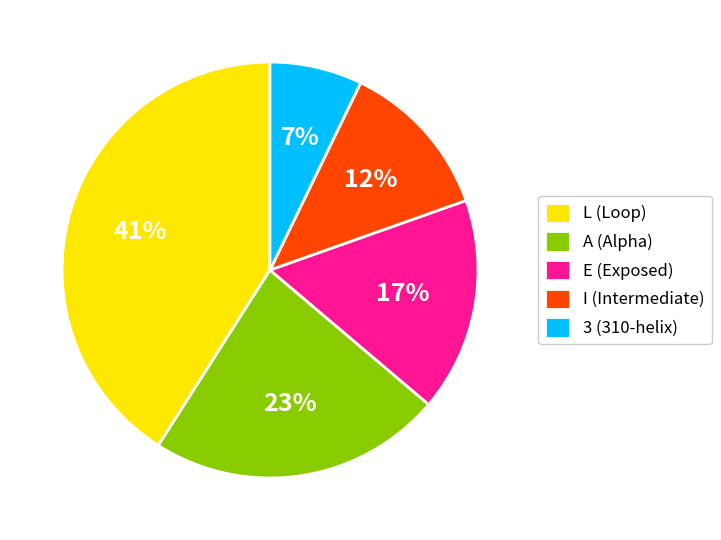

Which category has the biggest portion of the pie?

L (Loop)